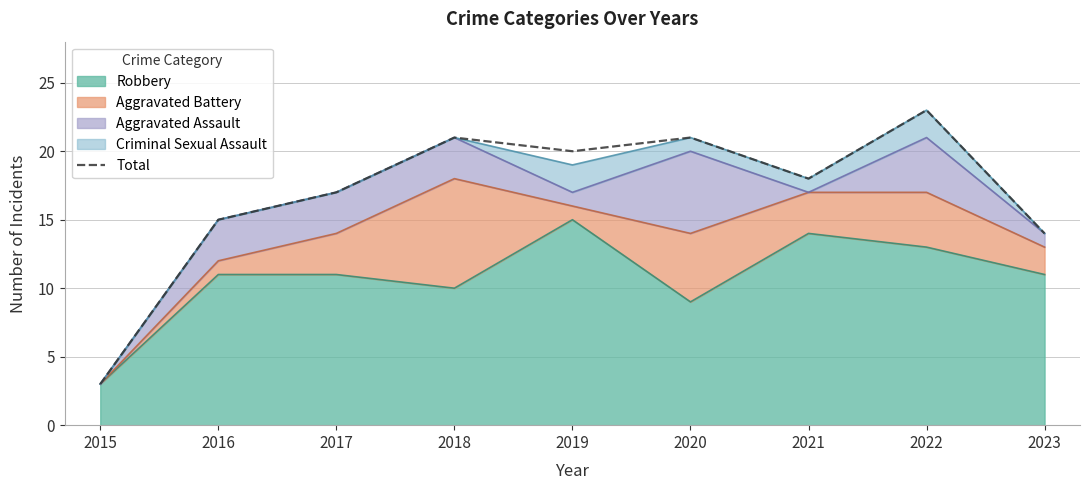

Rank the categories by value from highest to lowest.

2022, 2018, 2020, 2019, 2021, 2017, 2016, 2023, 2015